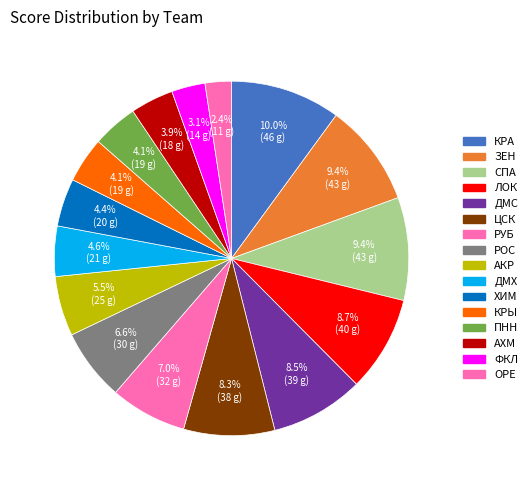

What is the total percentage of ДМС and АХМ?

12.4%